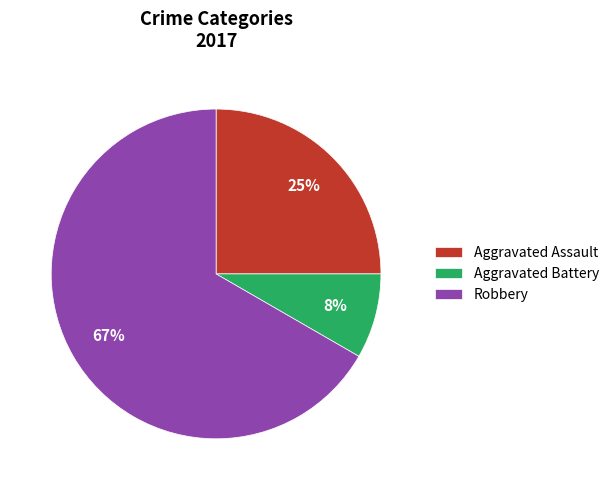

To the nearest percent, what is the average slice percentage?

33%